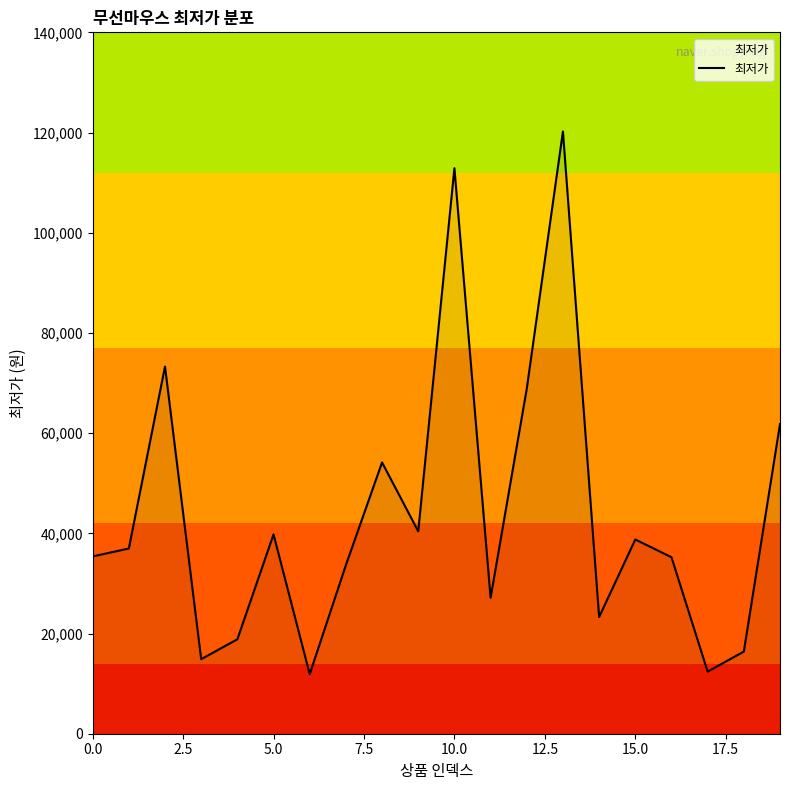

What is the greatest value displayed?

120210